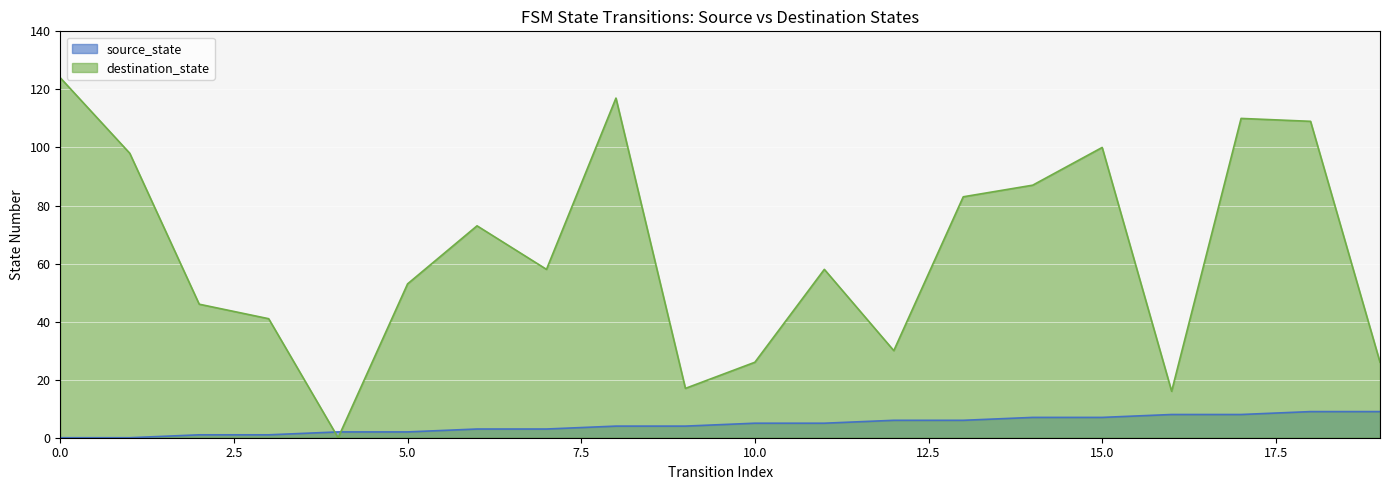

Which series changed the most between 3 and 4?

destination_state